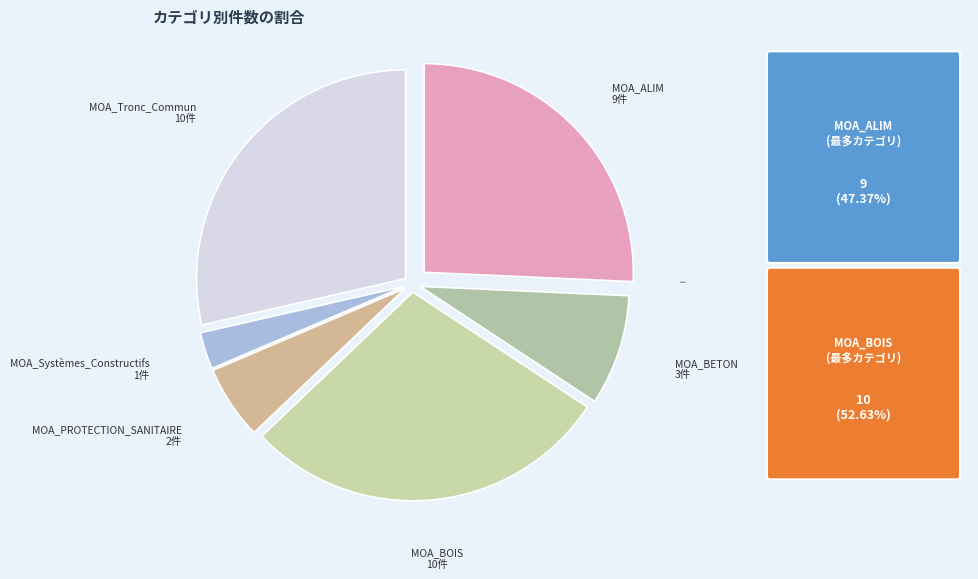

How many slices are in this pie chart?

6